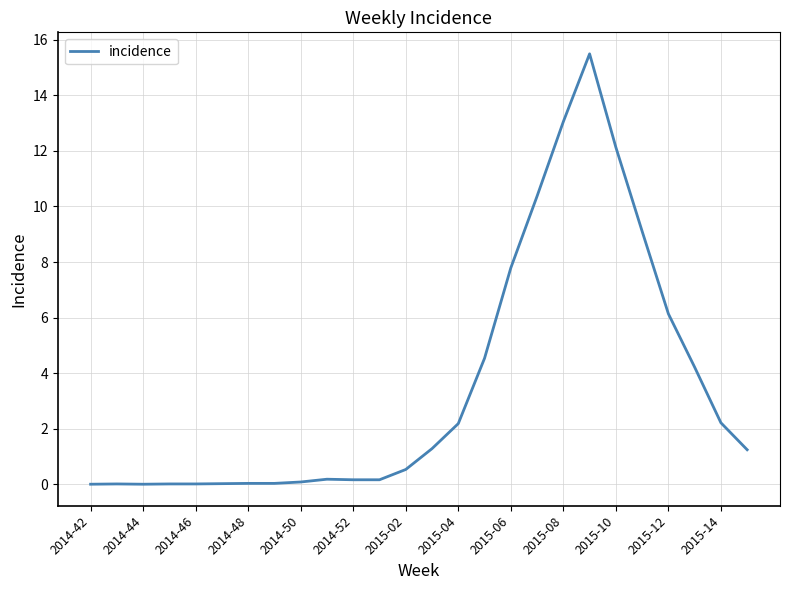

How many lines are shown in the chart?

1